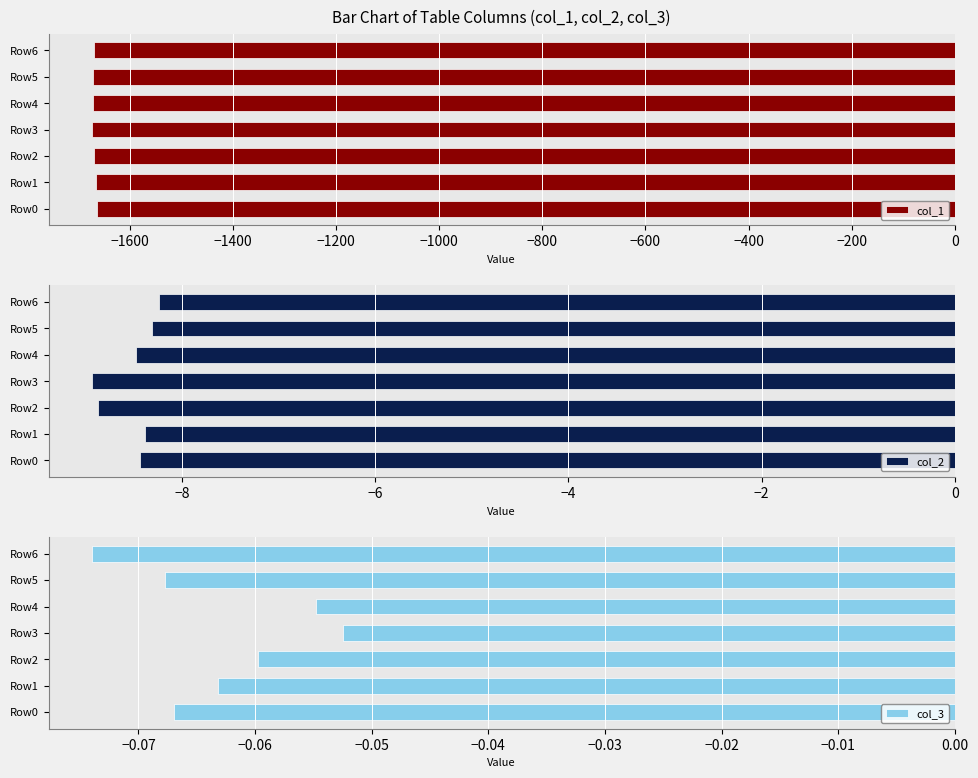

How many bars are there in total?

21